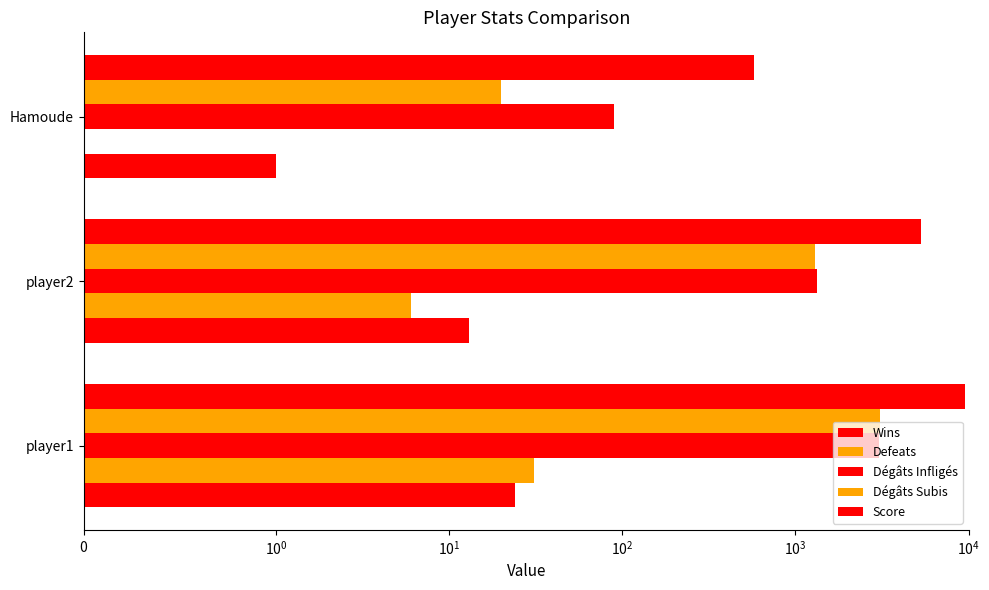

What is the sum of all Score values?

15527